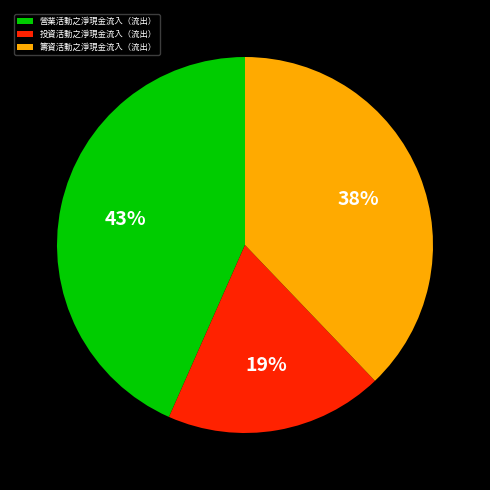

Count the number of slices in the pie.

3